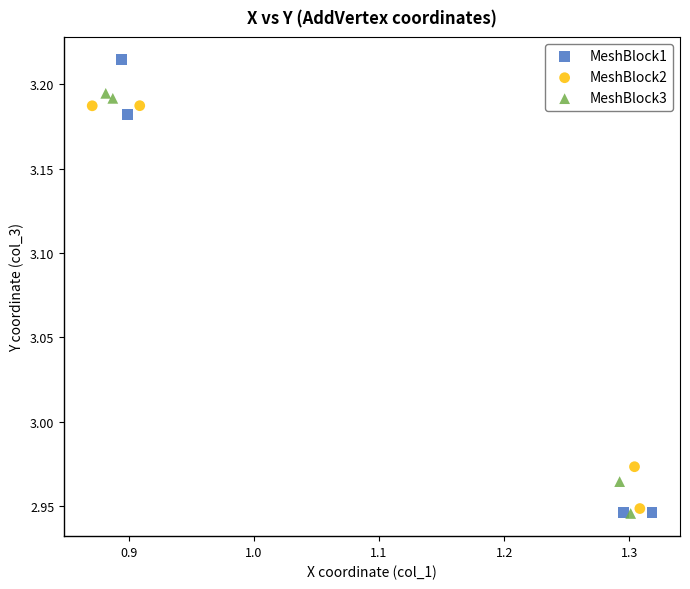

Which series has the largest Y range (max minus min)?

MeshBlock1